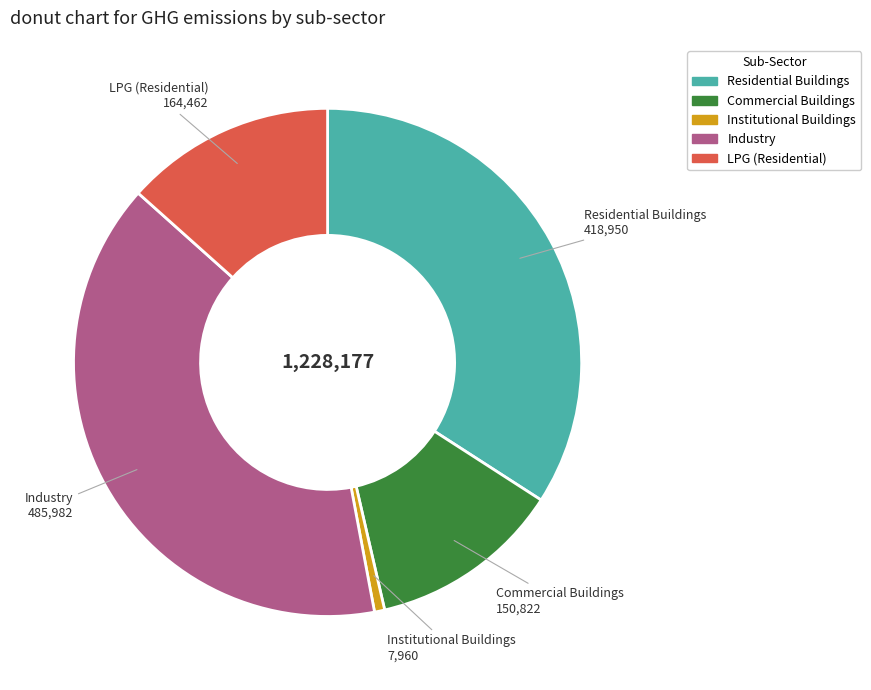

Is there any slice that represents more than half of the pie?

No